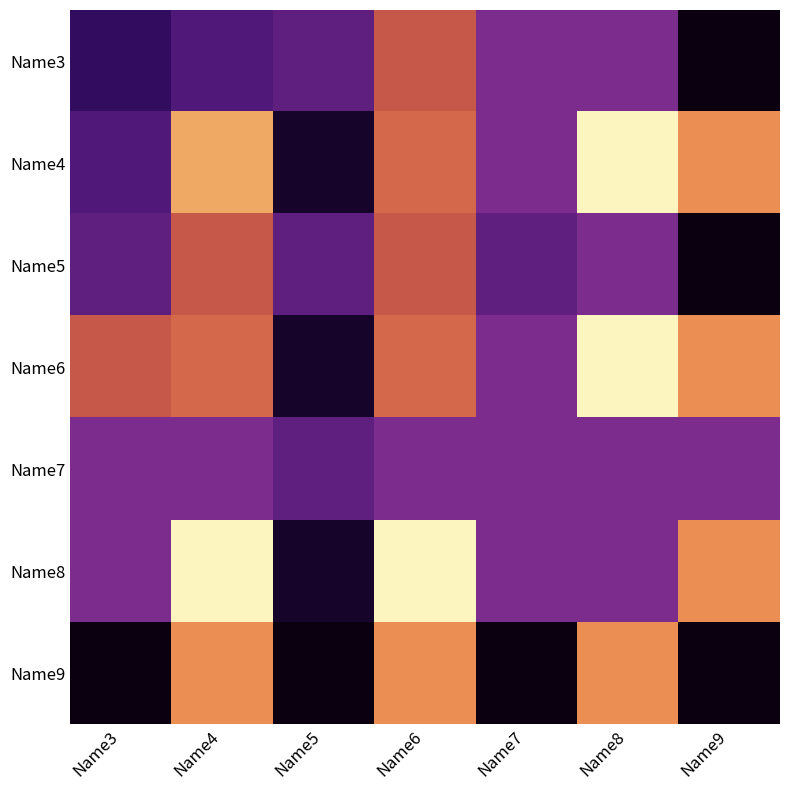

Which has a higher value, Name5 or Name4?

Name5